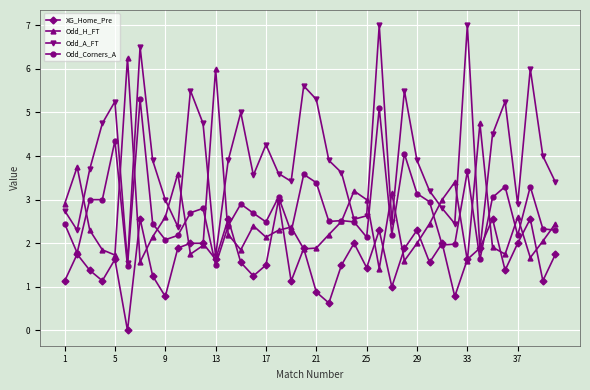

In Odd_A_FT, how many points are lower than both neighbors (excluding endpoints)?

11